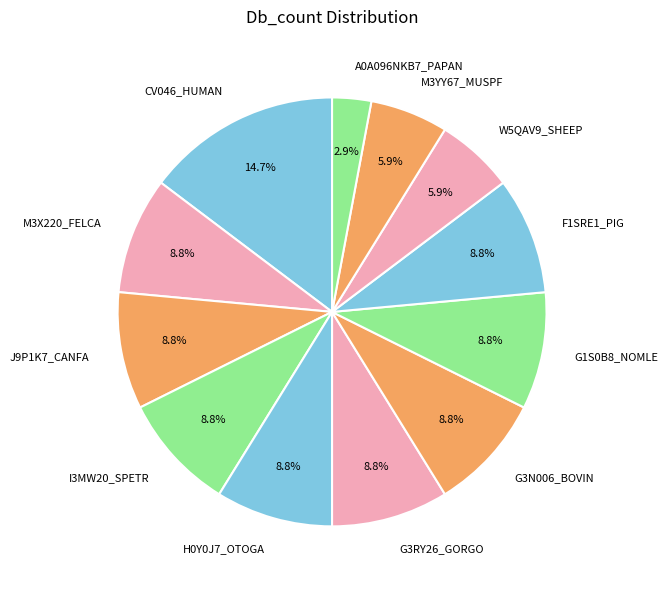

What is the total percentage of CV046_HUMAN and W5QAV9_SHEEP?

20.6%